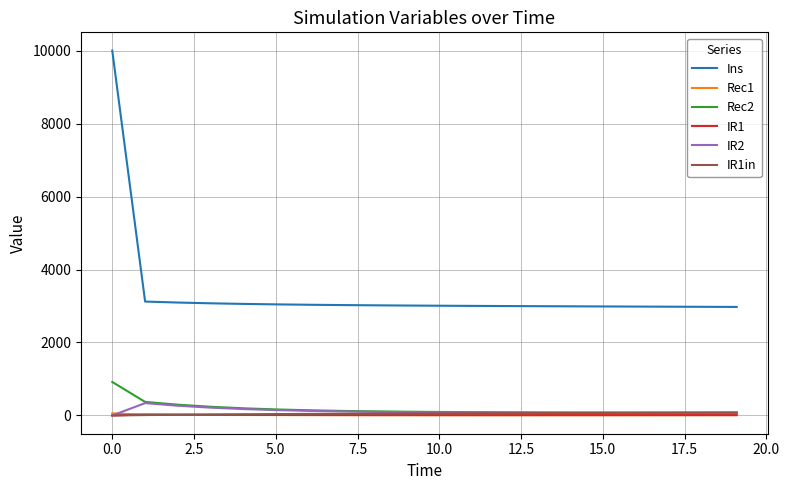

True or false: Ins and IR1in intersect in this chart.

False